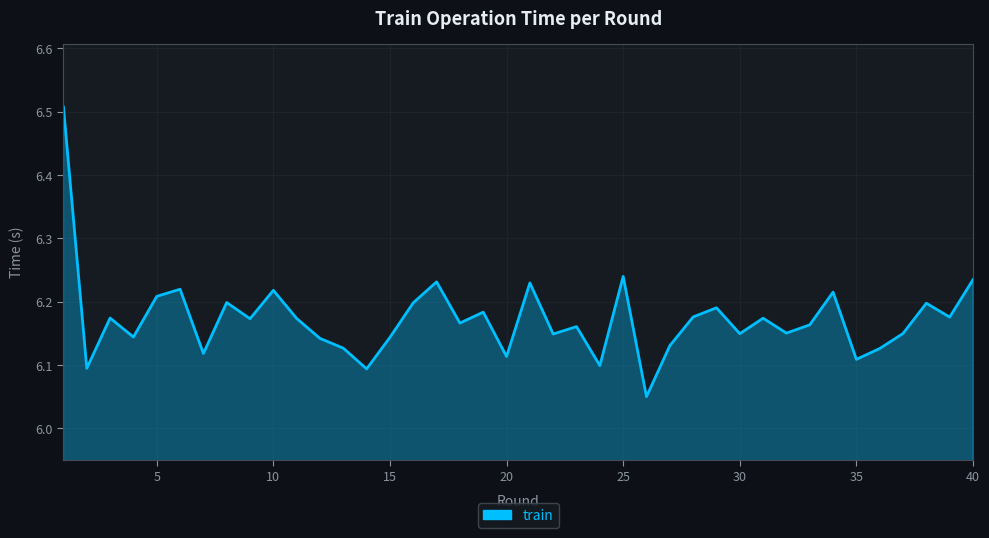

What is the difference between the maximum and minimum values?

0.5